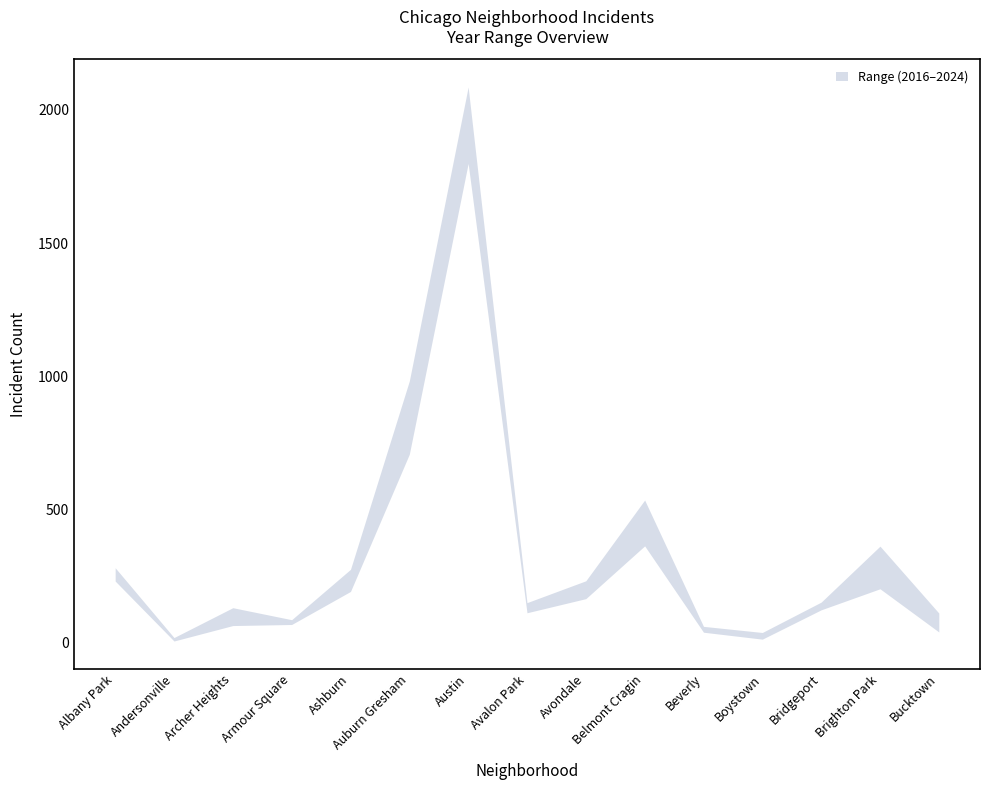

What is the sum of the 2024 values at Albany Park and Beverly?

291